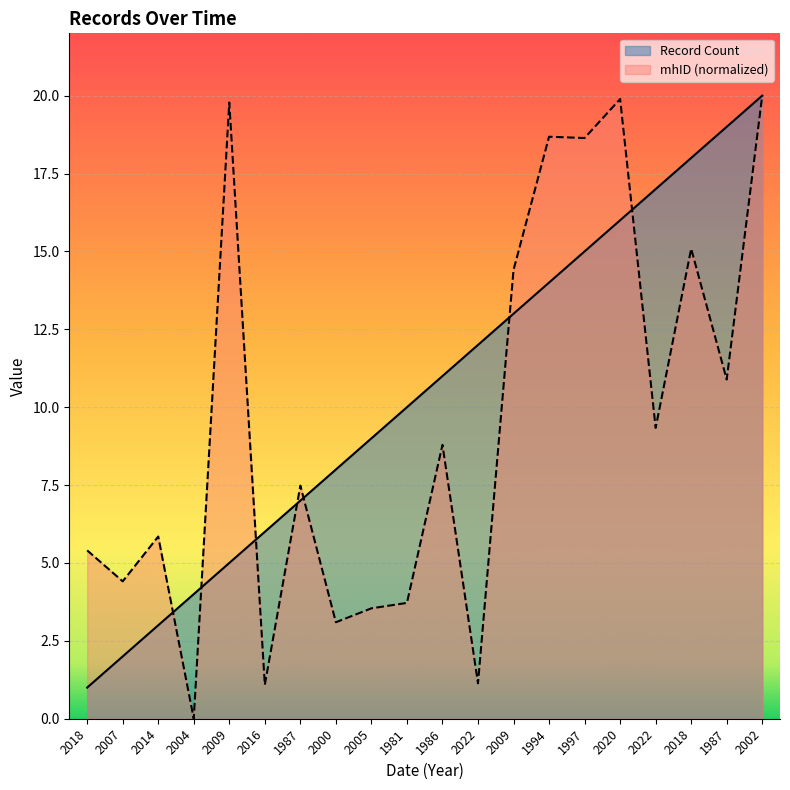

Rank the categories by Record Count value from lowest to highest.

2018, 2007, 2014, 2004, 2009, 2016, 1987, 2000, 2005, 1981, 1986, 2022, 2009, 1994, 1997, 2020, 2022, 2018, 1987, 2002